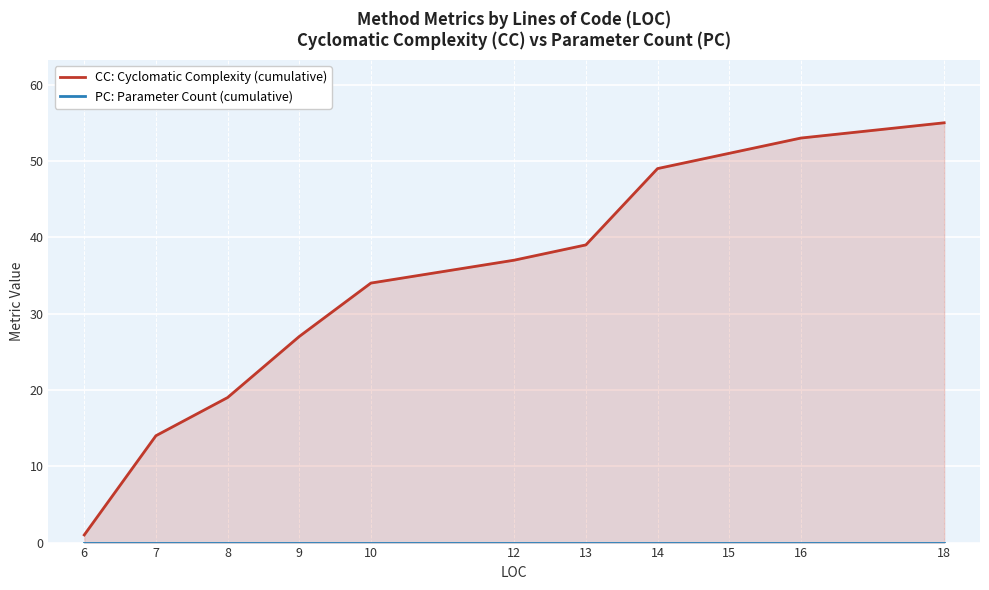

What are all the series names shown in the legend?

CC: Cyclomatic Complexity (cumulative), PC: Parameter Count (cumulative)